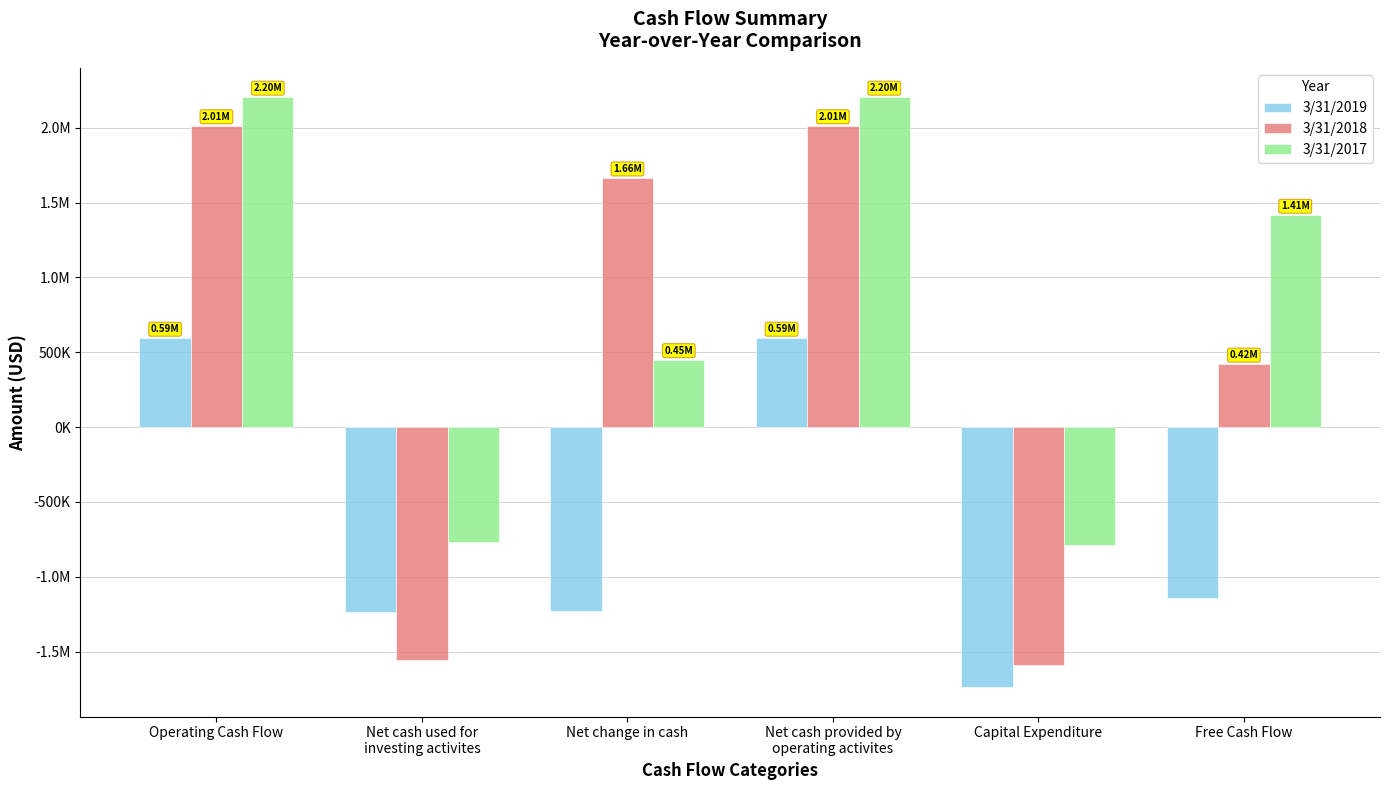

Which category has the lowest value across all series?

Capital Expenditure